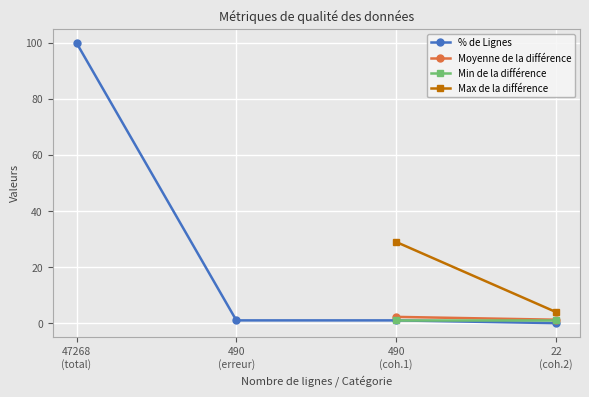

True or false: % de Lignes has more than 2 points higher than both neighbors.

False